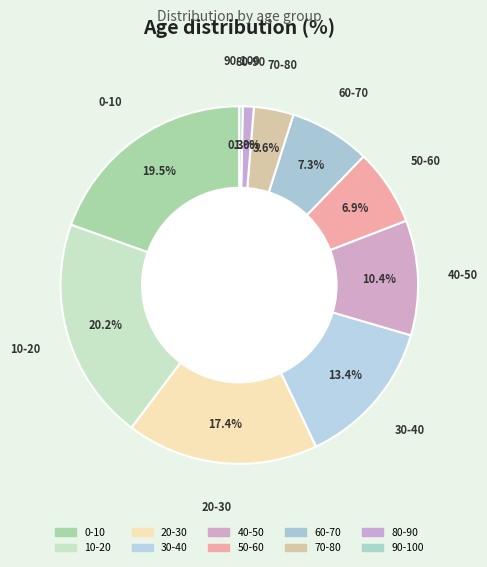

How many segments does this pie chart have?

10